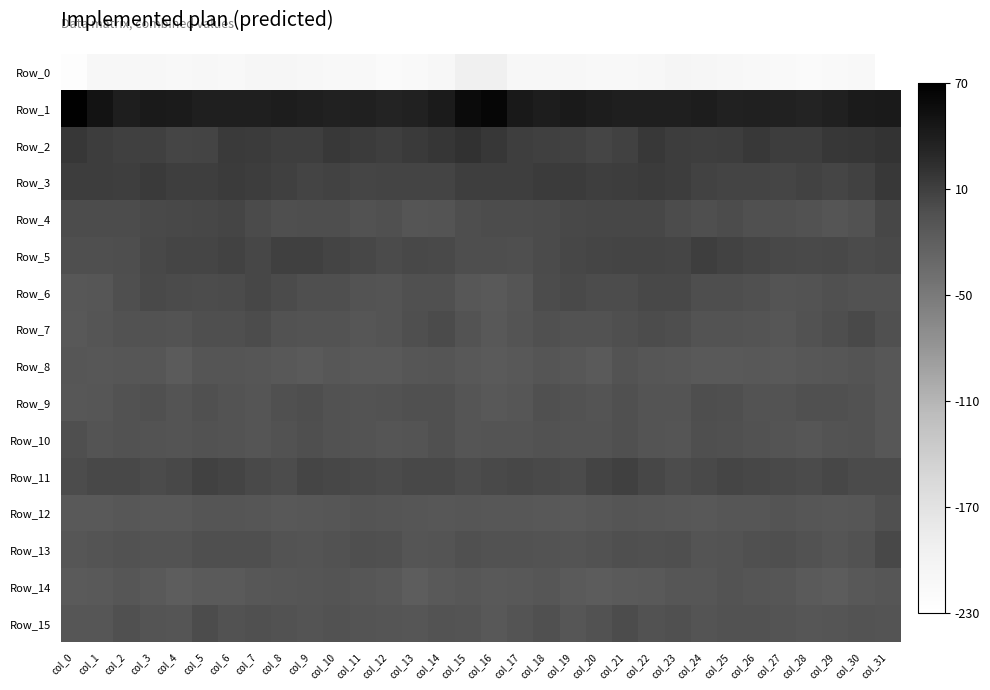

What is the spread (max minus min) of values at col_17?

255.0